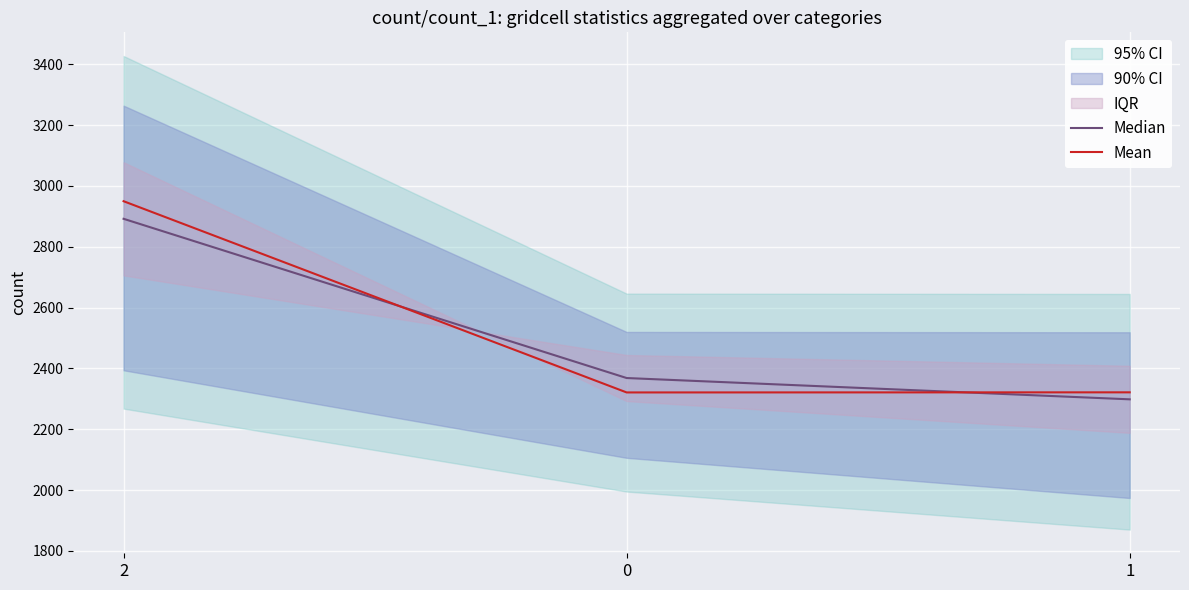

What is the spread (max minus min) of values at 1?

23.0